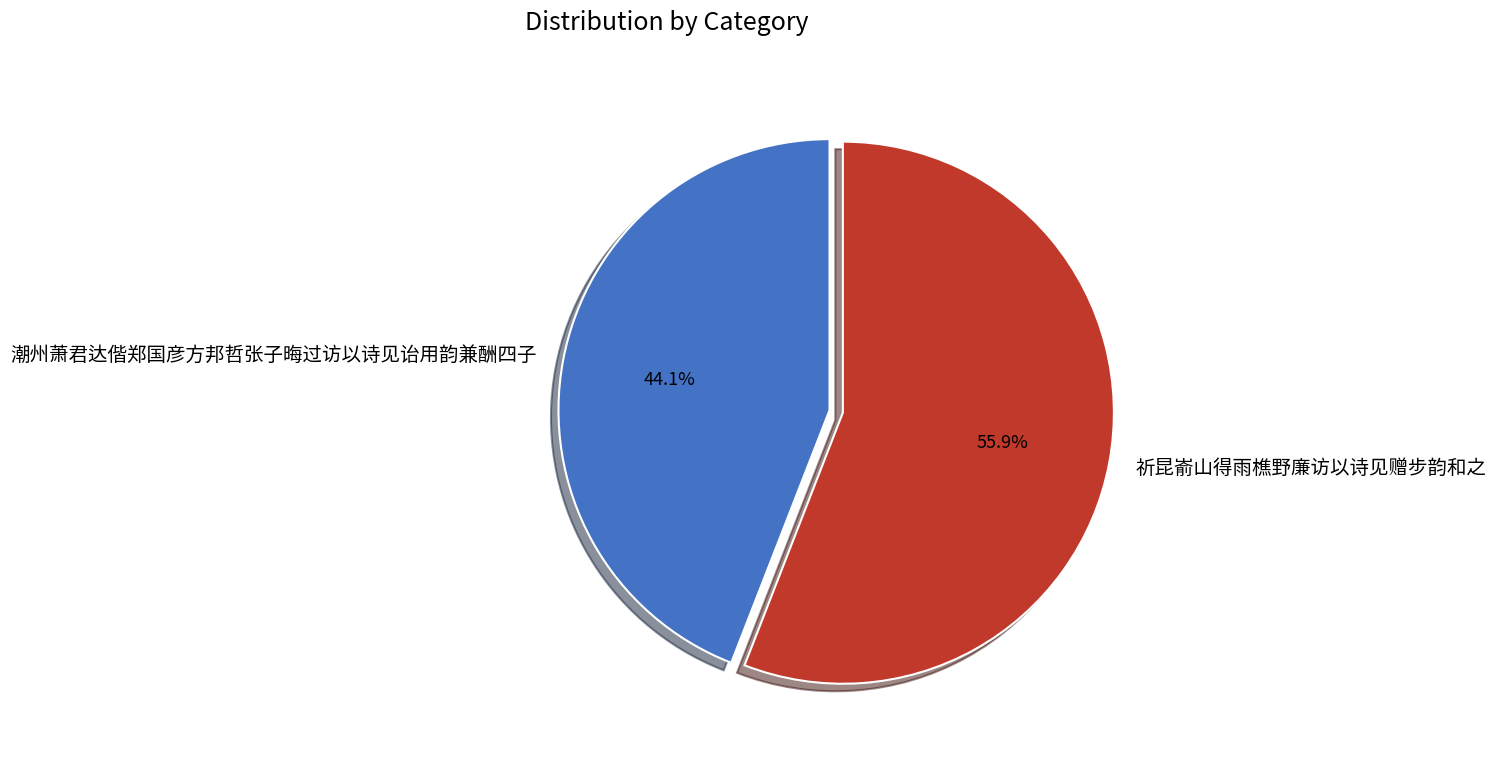

Which category has the smallest portion of the pie?

潮州萧君达偕郑国彦方邦哲张子晦过访以诗见诒用韵兼酬四子